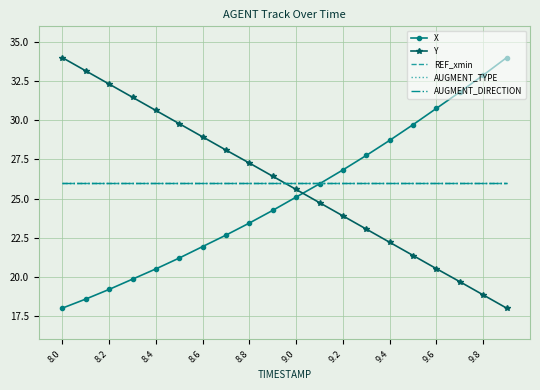

True or false: AUGMENT_DIRECTION and AUGMENT_TYPE intersect in this chart.

False